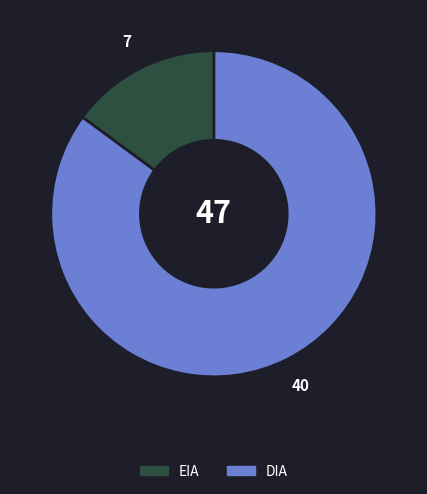

Is there any slice that represents more than half of the pie?

Yes